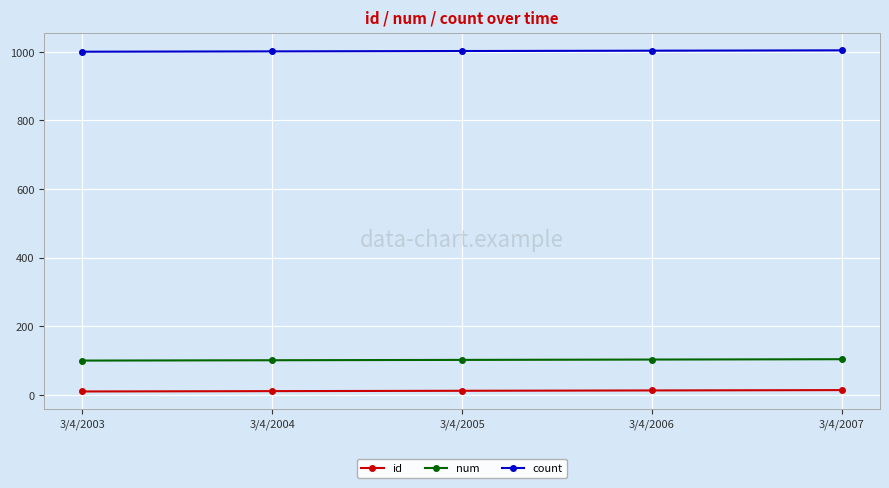

List the series in order of their peak value, highest first.

count, num, id